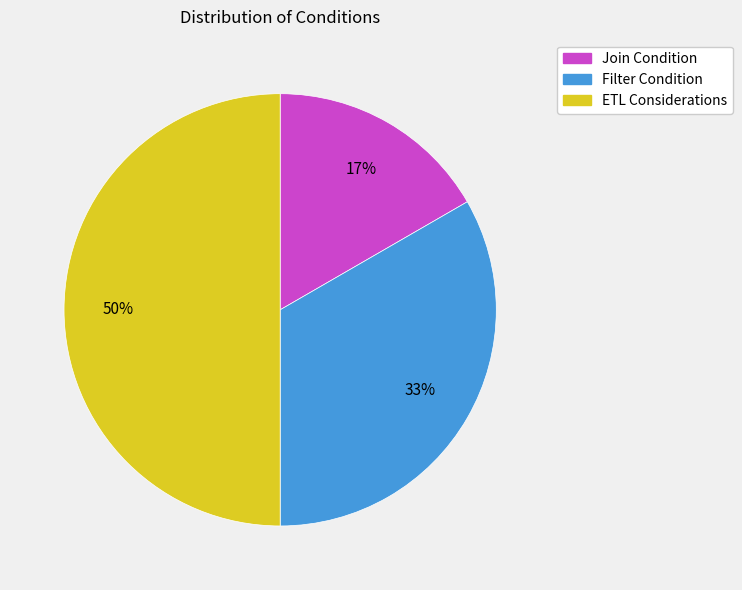

How many segments does this pie chart have?

3